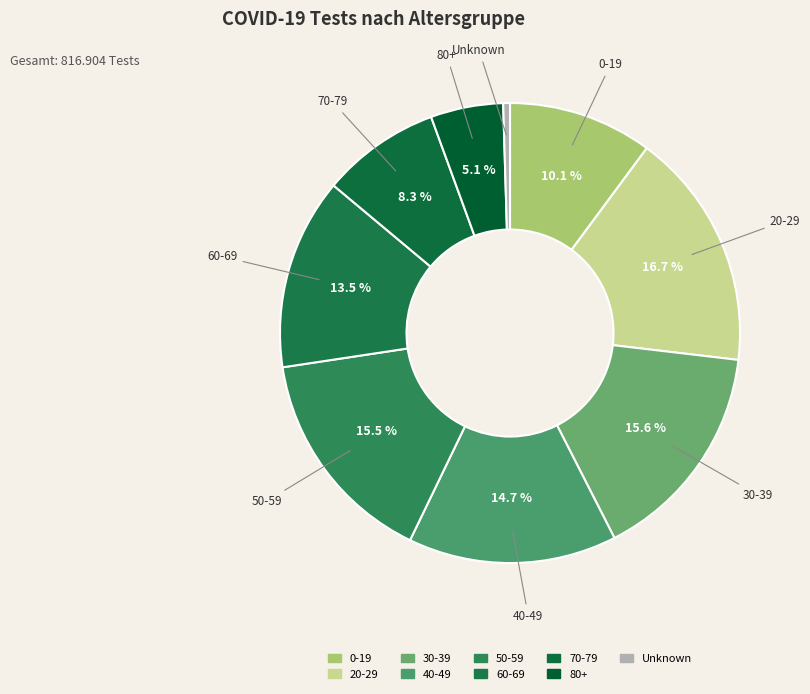

True or false: 40-49 accounts for 20% of the total.

False